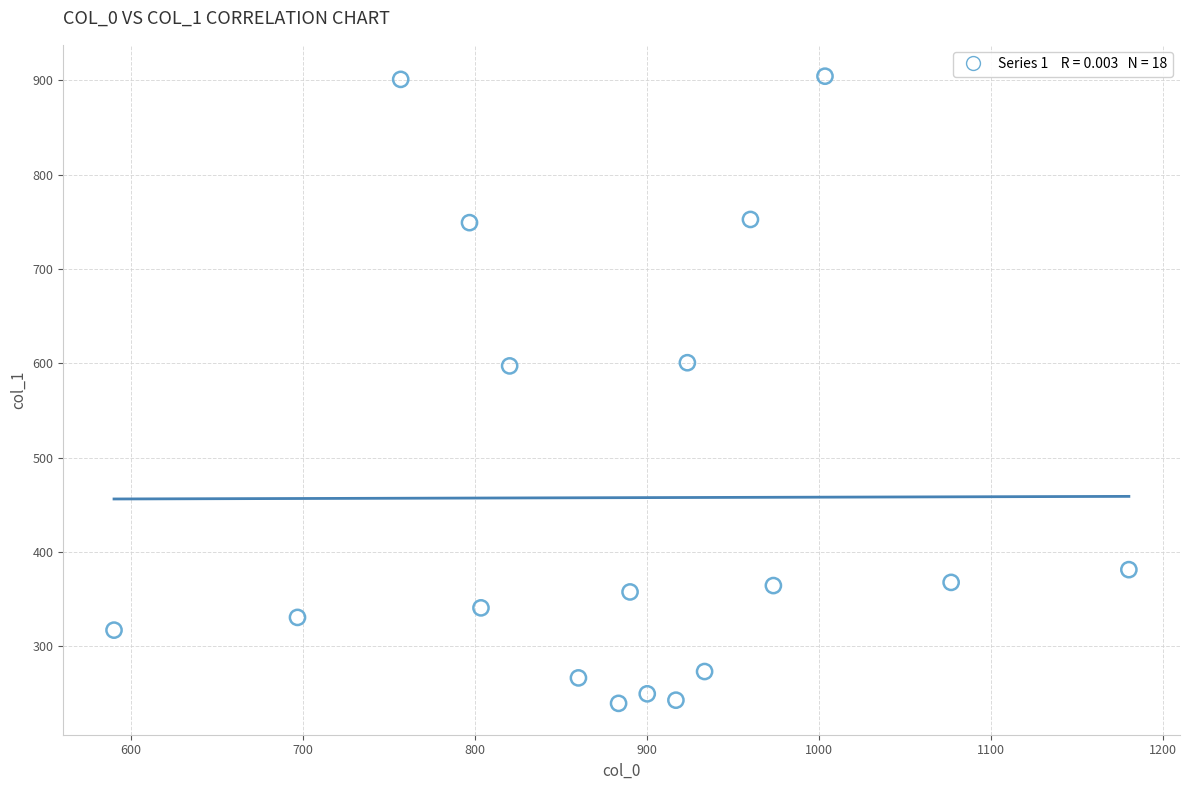

What is the range of X values (max minus min)?

590.0